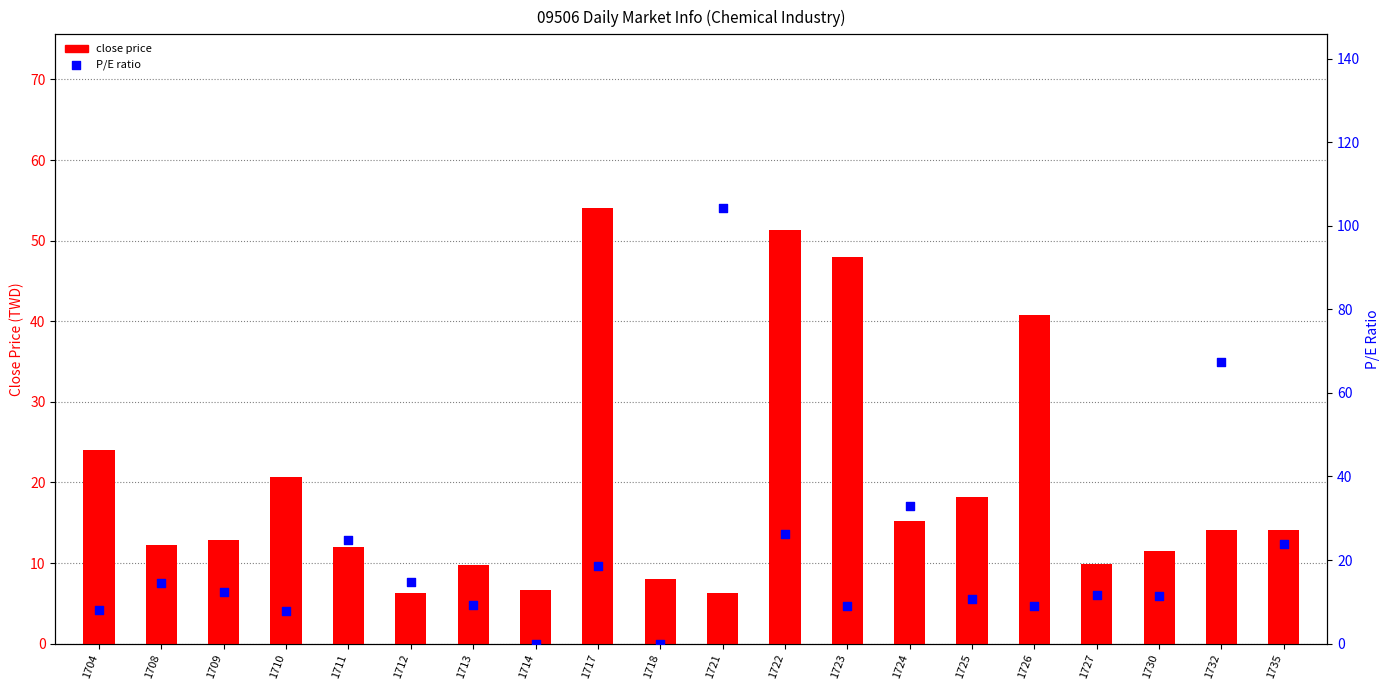

Which series reaches the maximum Y coordinate?

P/E ratio